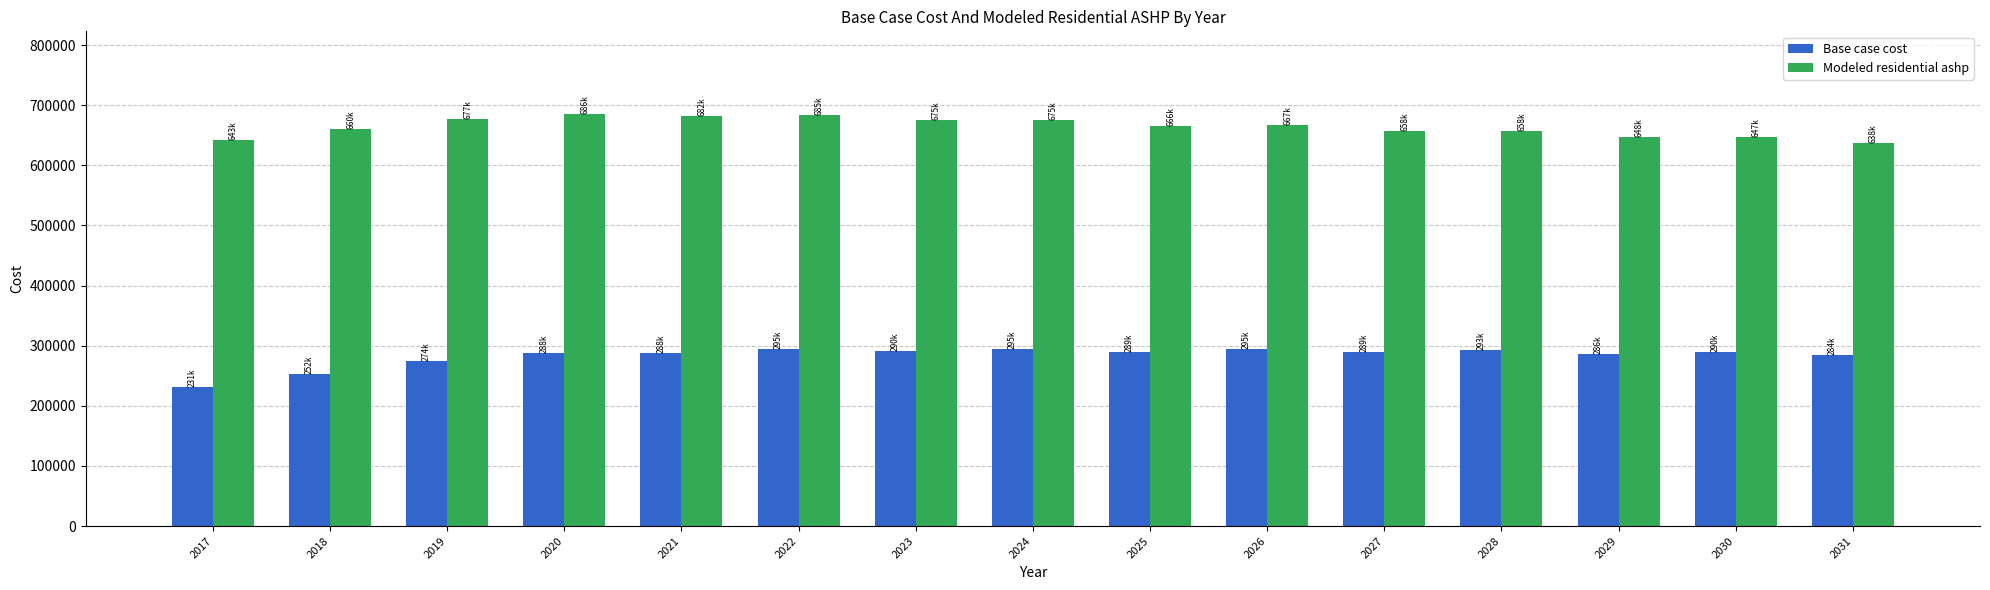

What is the greatest value displayed?

685825.8